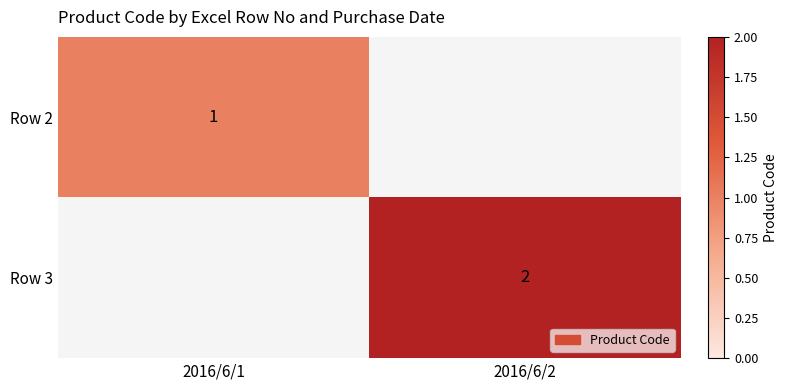

The value of Row 2 at 2016/6/1 is 1. True or false?

True